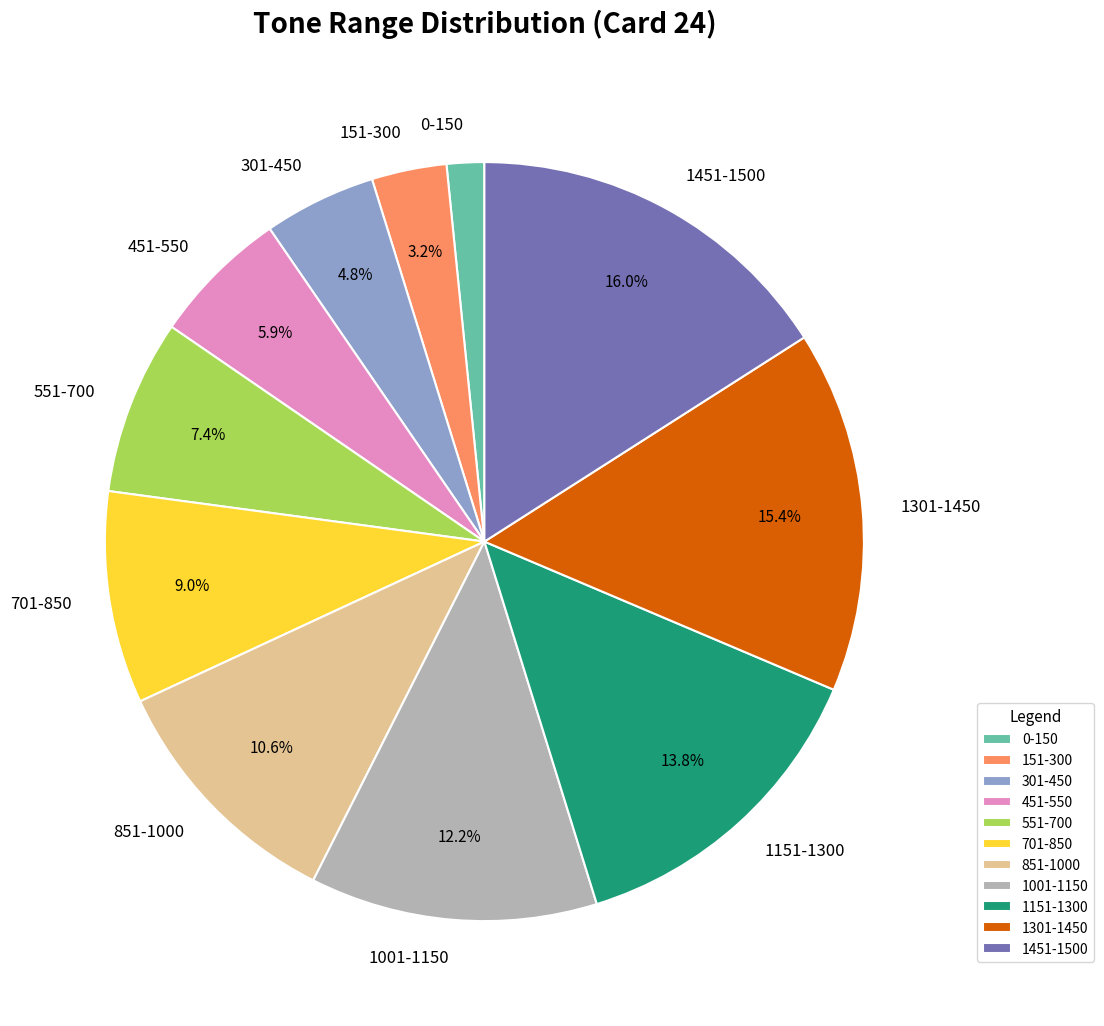

To the nearest percent, what is the average slice percentage?

9%